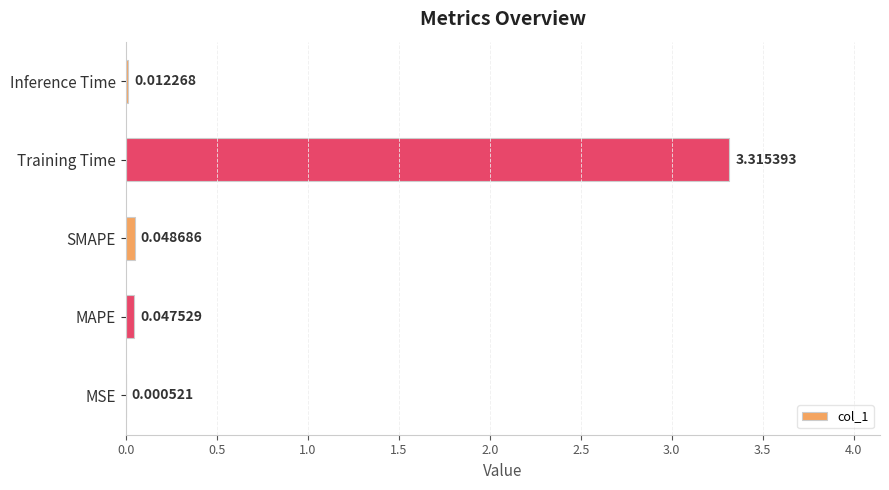

What is the change in value from MSE to Training Time?

+3.3